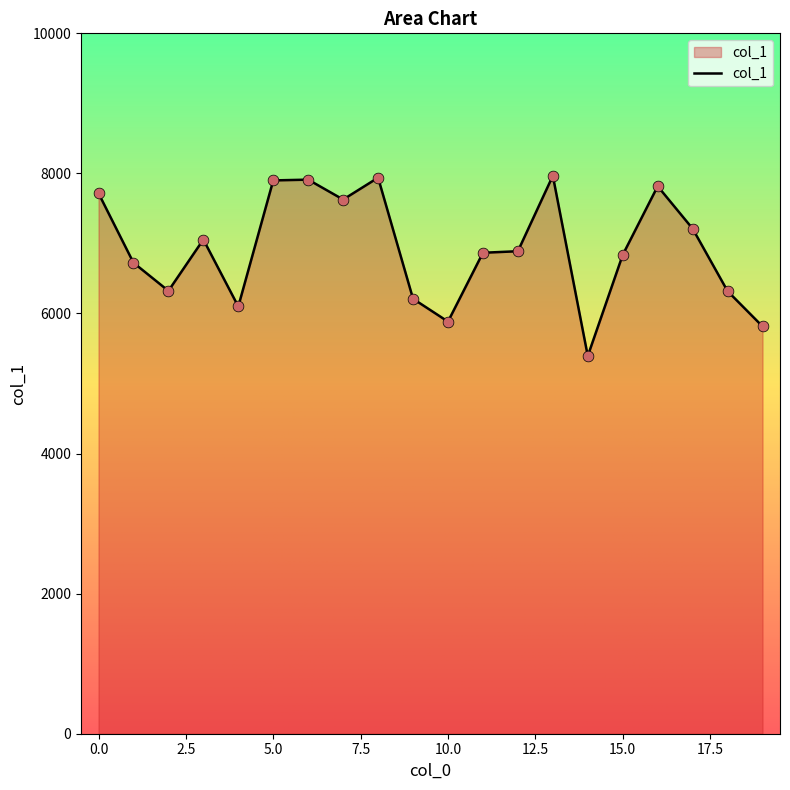

What is the greatest value displayed?

7966